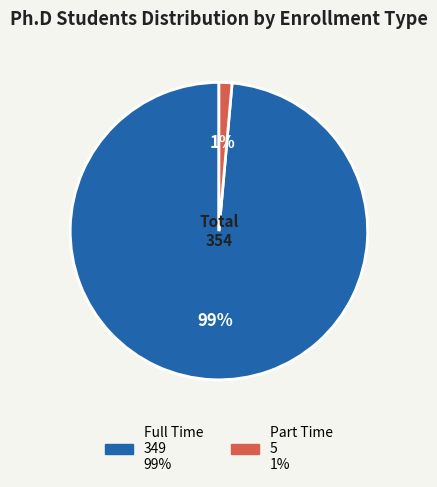

True or false: Part Time accounts for 1% of the total.

True